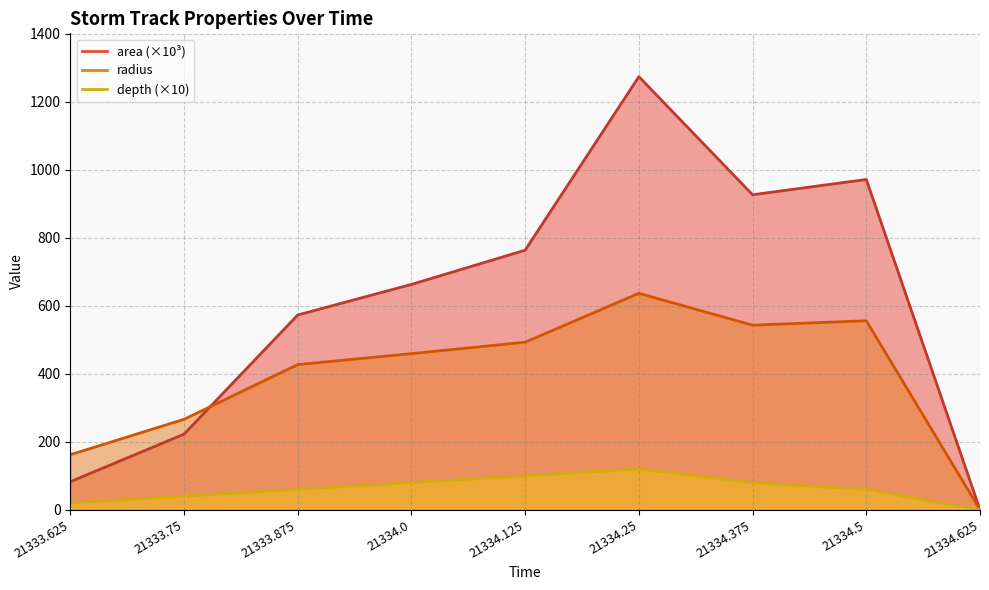

Does the chart have visible grid lines?

Yes